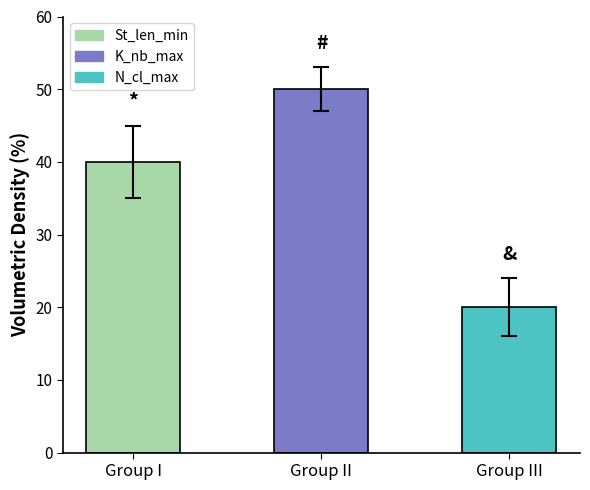

List the series in order of their overall mean, lowest first.

N_cl_max, St_len_min, K_nb_max